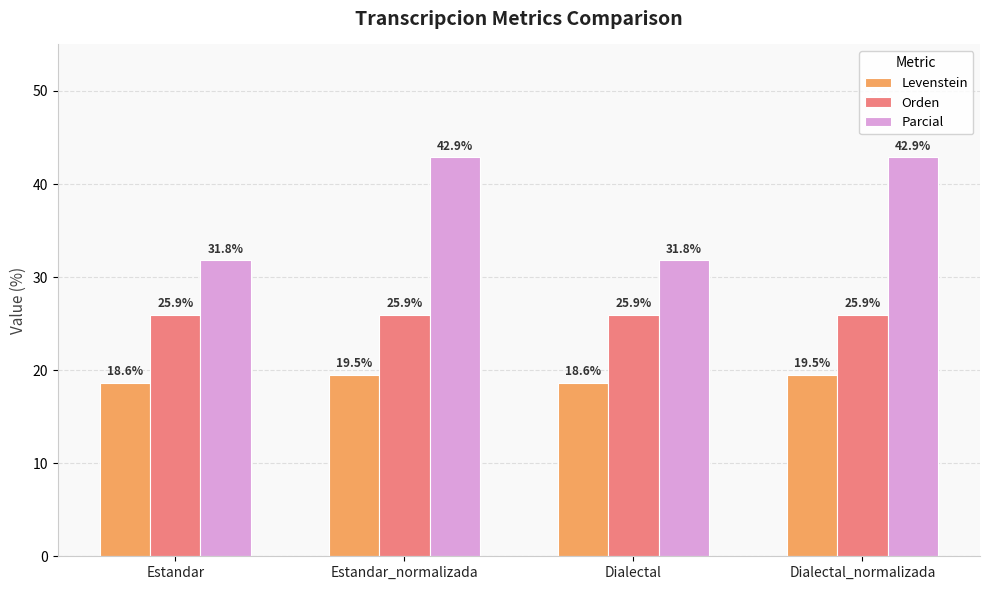

True or false: Levenstein has a value of 27.0 at Dialectal_normalizada.

False